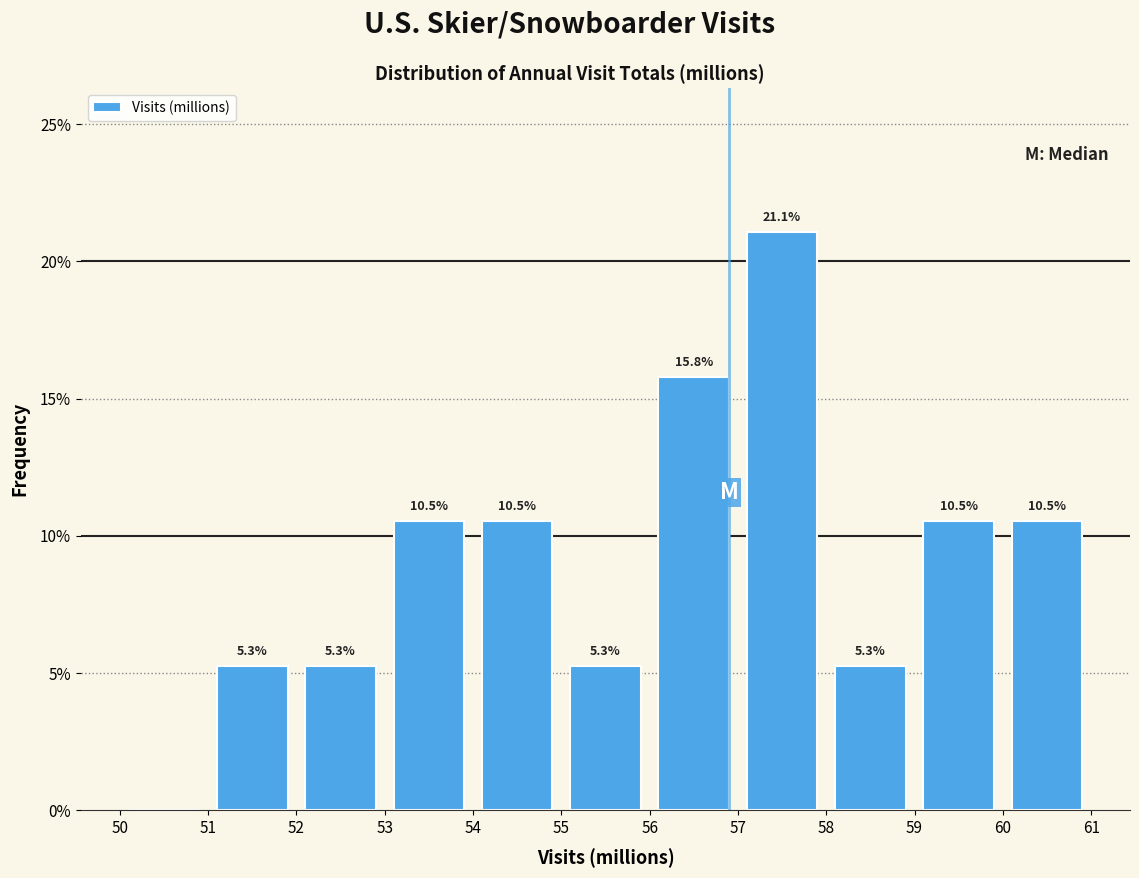

Which range on the x-axis has the tallest bar?

57 to 58